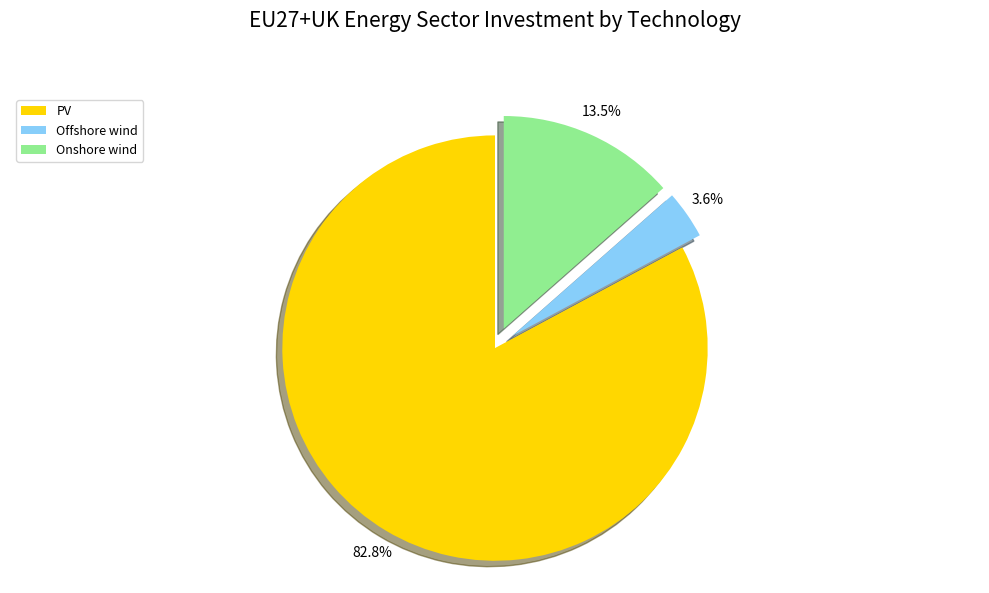

Count the number of slices in the pie.

3